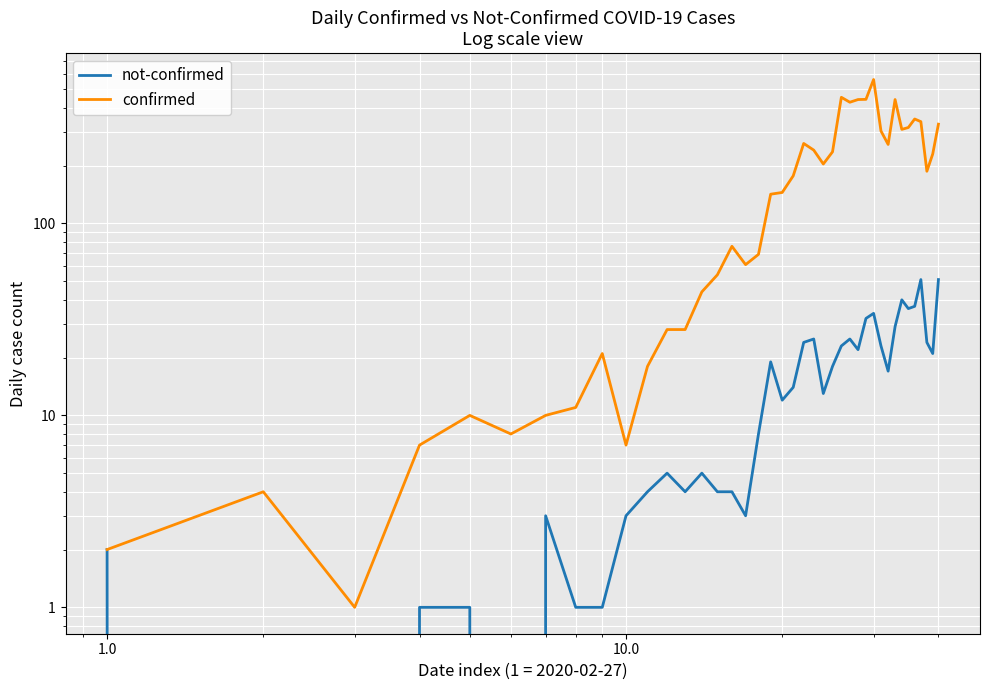

True or false: confirmed has more than 1 points higher than both neighbors.

True